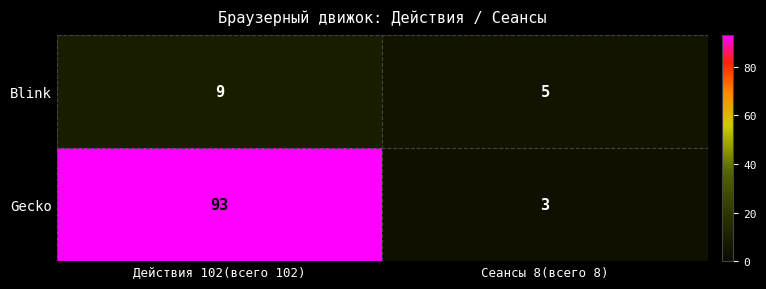

What is the difference between the maximum and minimum values in the Blink series?

4